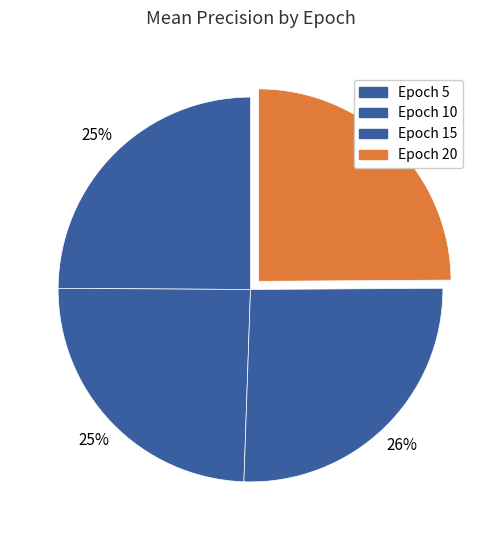

Does Epoch 10 account for over 50% of the chart?

No